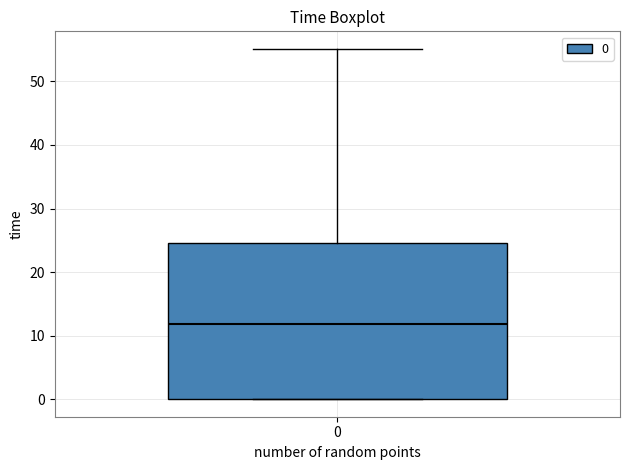

Transcribe this box plot: give where the median line is, the range the box spans, and where the two whiskers end, as read against the y-axis. The values are not printed on the chart, so give them approximately, as read against the axis.

median 12, box 0 to 25, whiskers 0 to 55